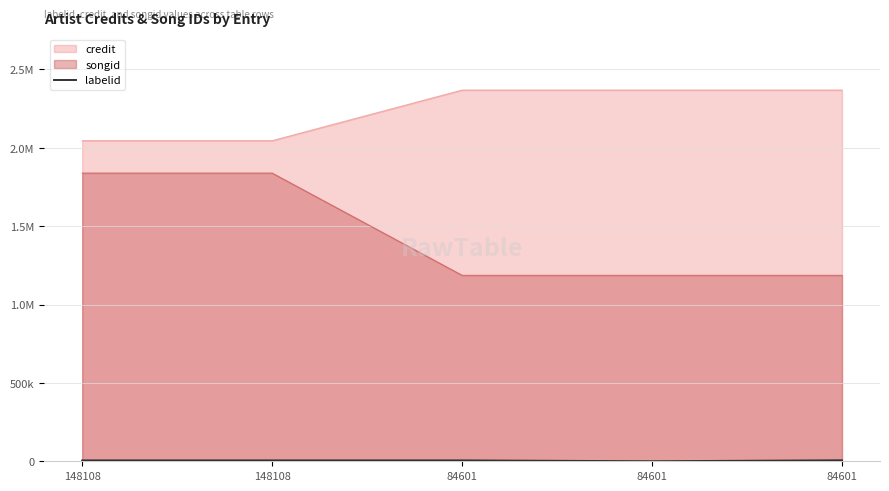

How many lines are shown in the chart?

1